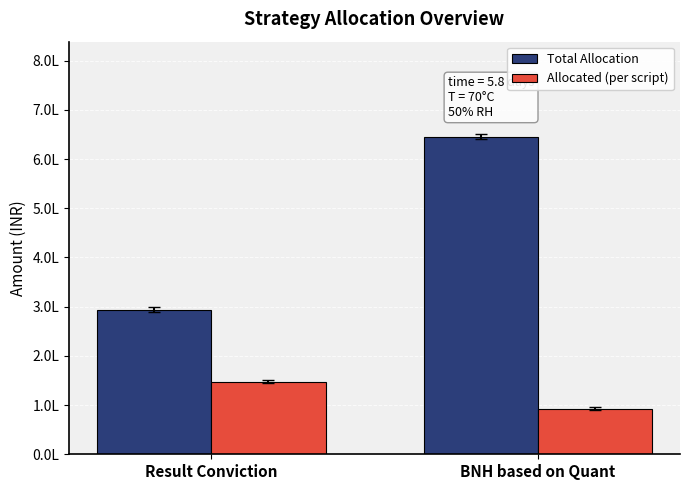

Does the chart contain stacked bars?

No